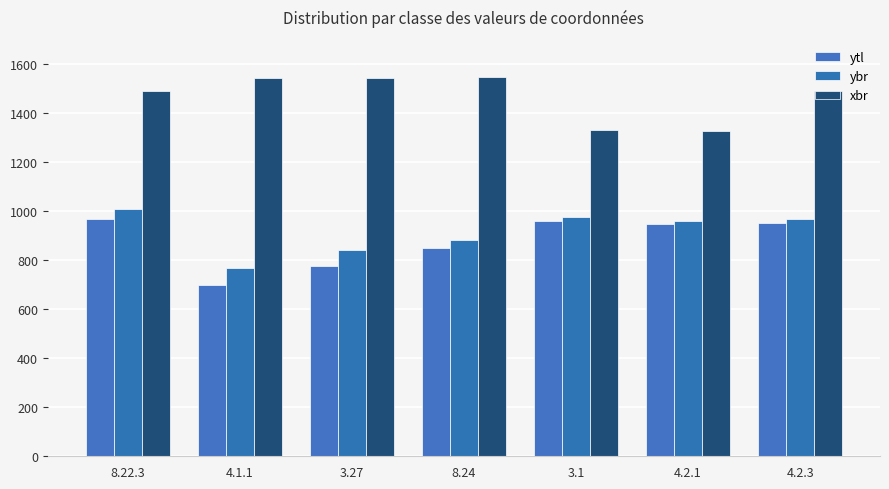

What is the difference between the second highest and minimum values in the xbr series?

217